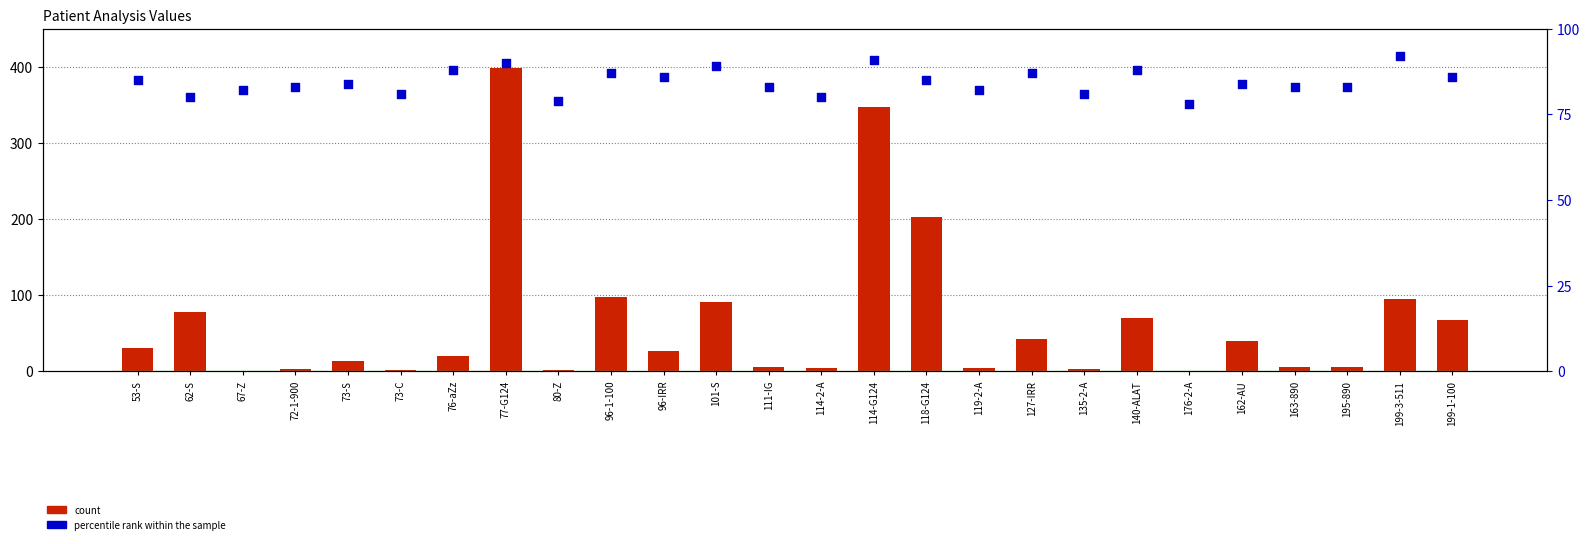

At how many categories does at least one series exceed 349?

1